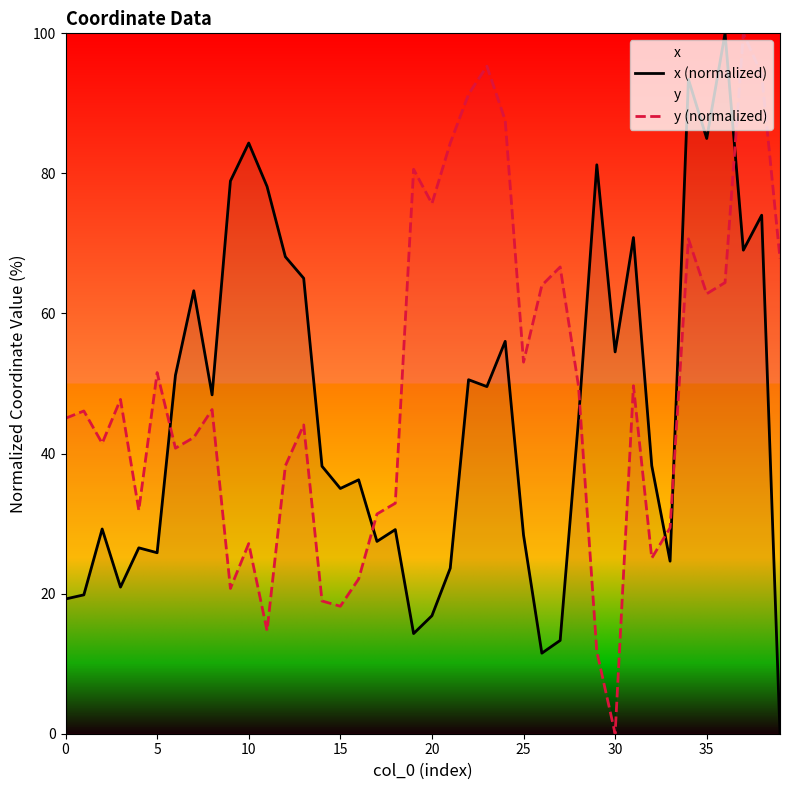

Which series has the largest total across all categories?

y (normalized)